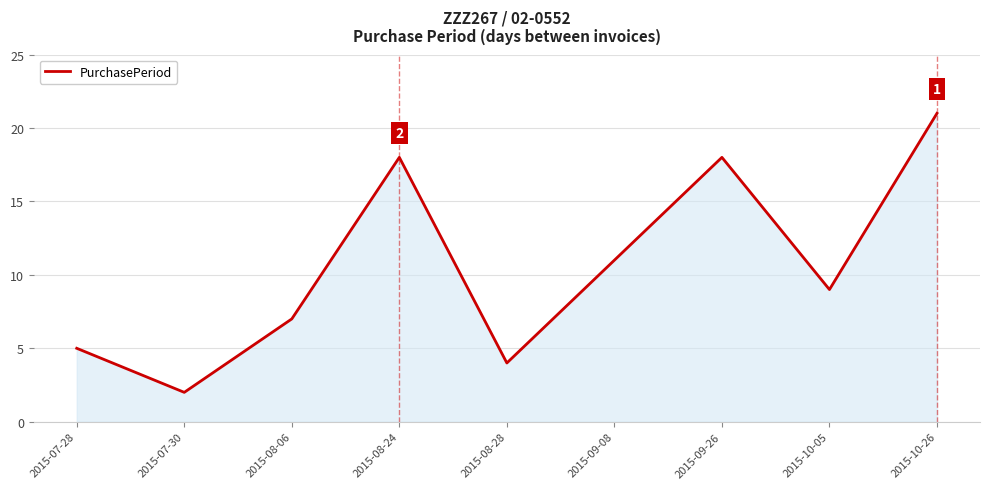

What is the difference between the second highest and minimum values?

16